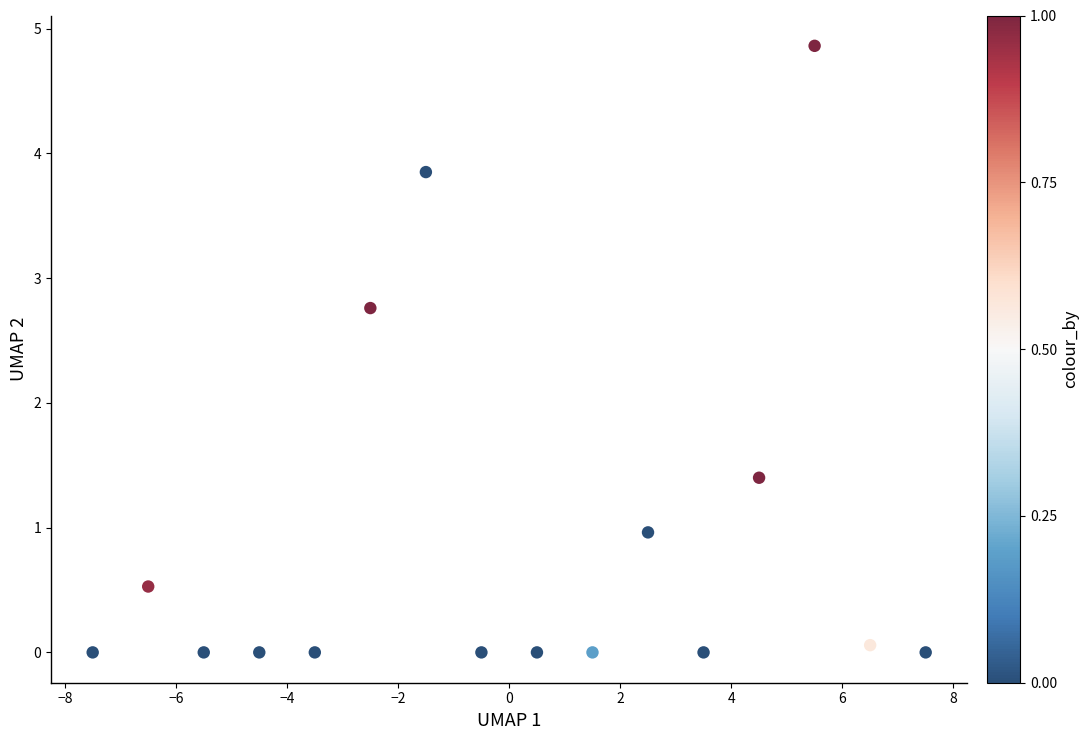

What Y value in the scatter plot is closest to 2?

1.4